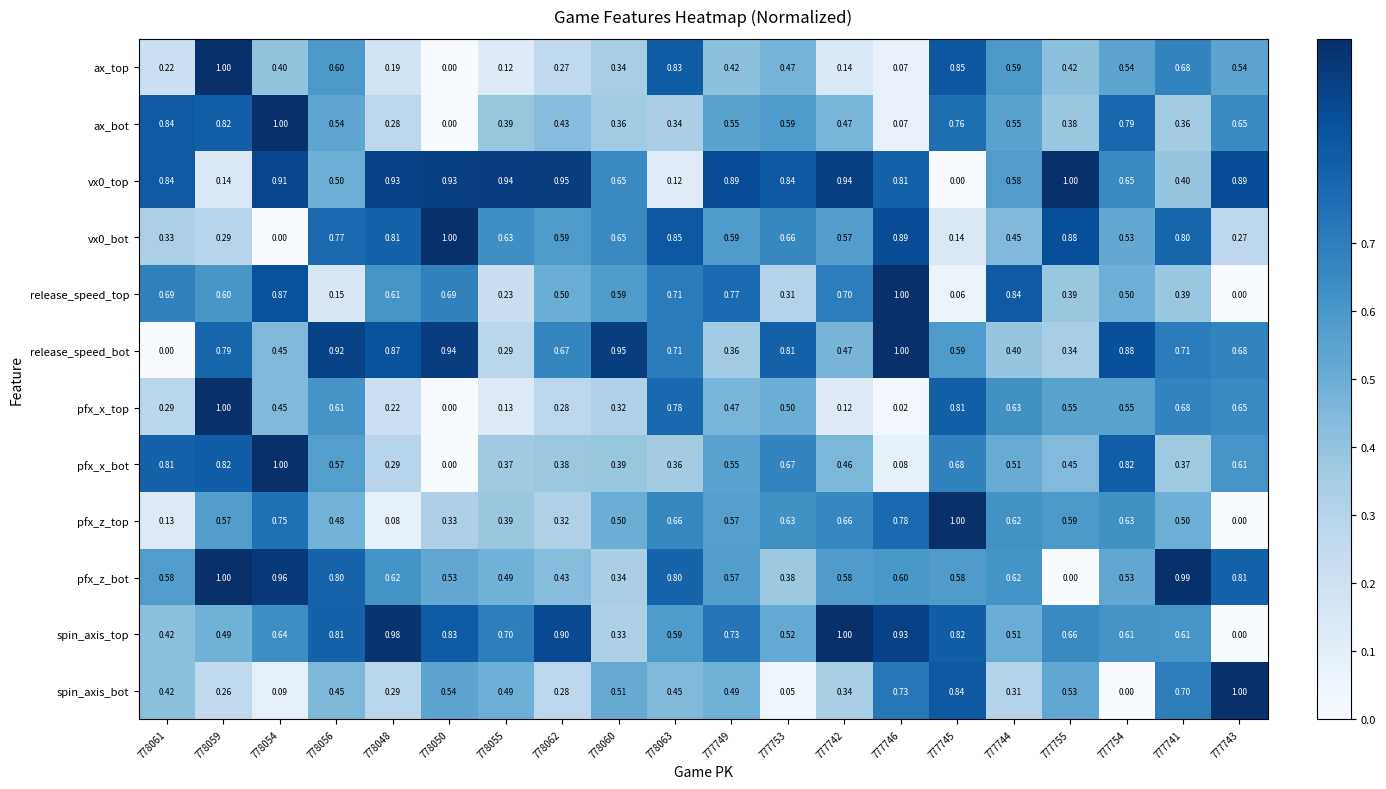

At how many categories does at least one series exceed 0?

20